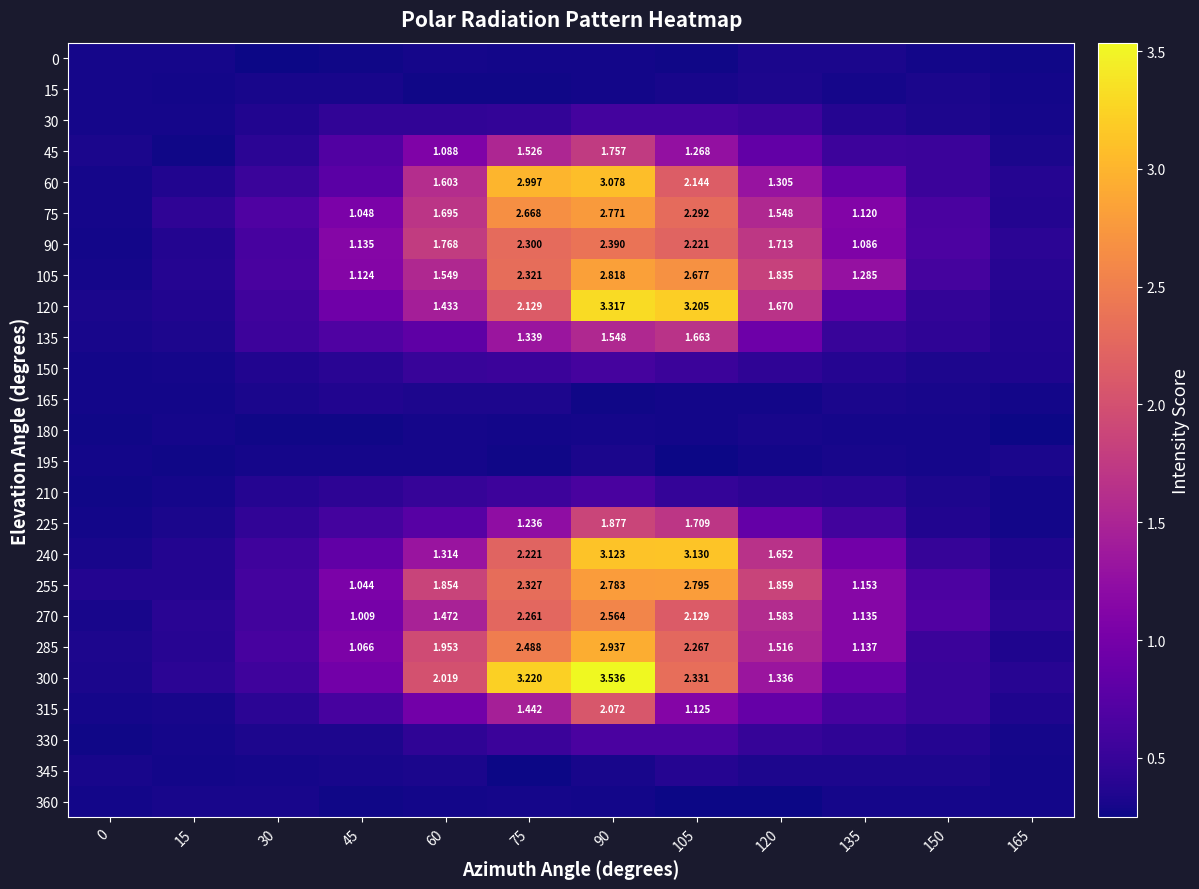

Reading left to right, what are all the values shown in this chart?

row_0: 0.3	0.3	0.3	0.3	0.3	0.3	0.3	0.3	0.3	0.3	0.3	0.3
row_1: 0.3	0.3	0.3	0.3	0.3	0.3	0.3	0.3	0.3	0.3	0.3	0.3
row_2: 0.3	0.3	0.4	0.5	0.5	0.5	0.6	0.6	0.5	0.4	0.3	0.3
row_3: 0.3	0.3	0.4	0.7	1.1	1.5	1.8	1.3	0.8	0.5	0.5	0.3
row_4: 0.3	0.4	0.5	0.8	1.6	3.0	3.1	2.1	1.3	0.9	0.5	0.4
row_5: 0.3	0.5	0.7	1.0	1.7	2.7	2.8	2.3	1.5	1.1	0.7	0.4
row_6: 0.3	0.4	0.6	1.1	1.8	2.3	2.4	2.2	1.7	1.1	0.7	0.4
row_7: 0.3	0.4	0.6	1.1	1.5	2.3	2.8	2.7	1.8	1.3	0.6	0.4
row_8: 0.3	0.4	0.6	0.9	1.4	2.1	3.3	3.2	1.7	0.8	0.5	0.4
row_9: 0.3	0.3	0.6	0.7	0.8	1.3	1.5	1.7	0.9	0.5	0.4	0.4
row_10: 0.3	0.3	0.4	0.4	0.5	0.5	0.6	0.5	0.5	0.4	0.3	0.3
row_11: 0.3	0.3	0.3	0.4	0.3	0.3	0.3	0.3	0.3	0.3	0.3	0.3
row_12: 0.3	0.3	0.3	0.3	0.3	0.3	0.3	0.3	0.3	0.3	0.3	0.3
row_13: 0.3	0.3	0.3	0.3	0.3	0.3	0.3	0.3	0.3	0.3	0.3	0.3
row_14: 0.3	0.3	0.4	0.4	0.5	0.5	0.6	0.5	0.4	0.4	0.3	0.3
row_15: 0.3	0.3	0.5	0.6	0.8	1.2	1.9	1.7	0.9	0.6	0.4	0.3
row_16: 0.3	0.4	0.6	0.8	1.3	2.2	3.1	3.1	1.7	1.0	0.5	0.3
row_17: 0.4	0.4	0.6	1.0	1.9	2.3	2.8	2.8	1.9	1.2	0.7	0.4
row_18: 0.3	0.4	0.6	1.0	1.5	2.3	2.6	2.1	1.6	1.1	0.7	0.4
row_19: 0.3	0.4	0.6	1.1	2.0	2.5	2.9	2.3	1.5	1.1	0.5	0.3
row_20: 0.3	0.4	0.6	1.0	2.0	3.2	3.5	2.3	1.3	0.9	0.5	0.4
row_21: 0.3	0.3	0.4	0.6	1.0	1.4	2.1	1.1	0.9	0.6	0.5	0.3
row_22: 0.3	0.3	0.3	0.3	0.4	0.5	0.7	0.6	0.5	0.5	0.4	0.3
row_23: 0.3	0.3	0.3	0.3	0.3	0.3	0.3	0.4	0.3	0.3	0.3	0.3
row_24: 0.3	0.3	0.3	0.3	0.3	0.3	0.3	0.2	0.2	0.3	0.3	0.3